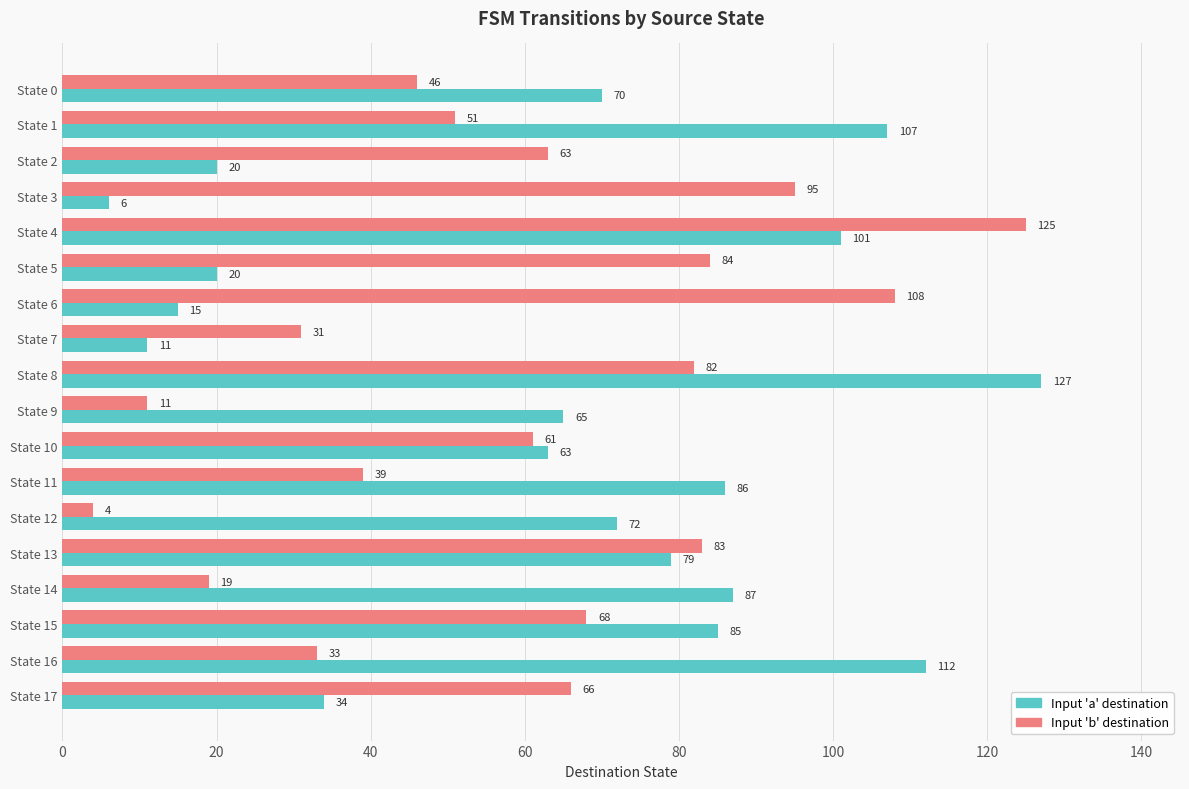

What is the difference between the highest and lowest values at State 15?

17